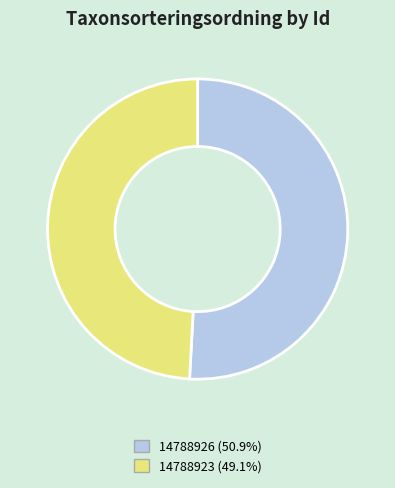

Does 14788926 represent more than half of the total?

Yes